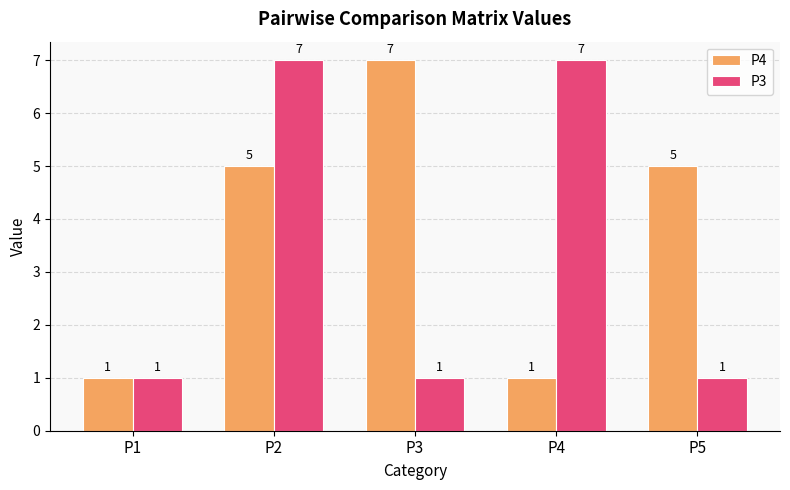

Which series has the largest total across all categories?

P4